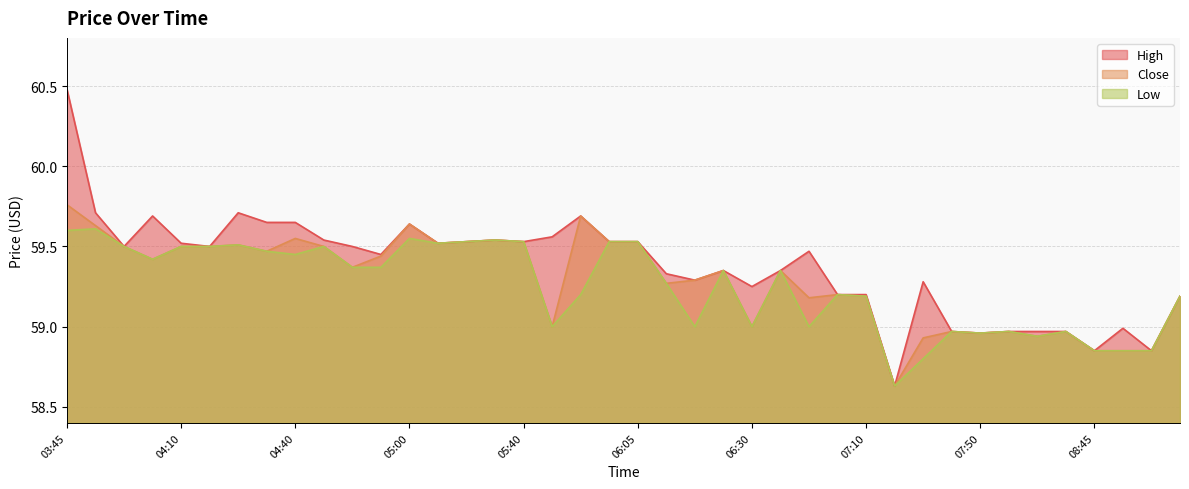

What is the difference between the maximum and minimum values in the Low series?

1.0